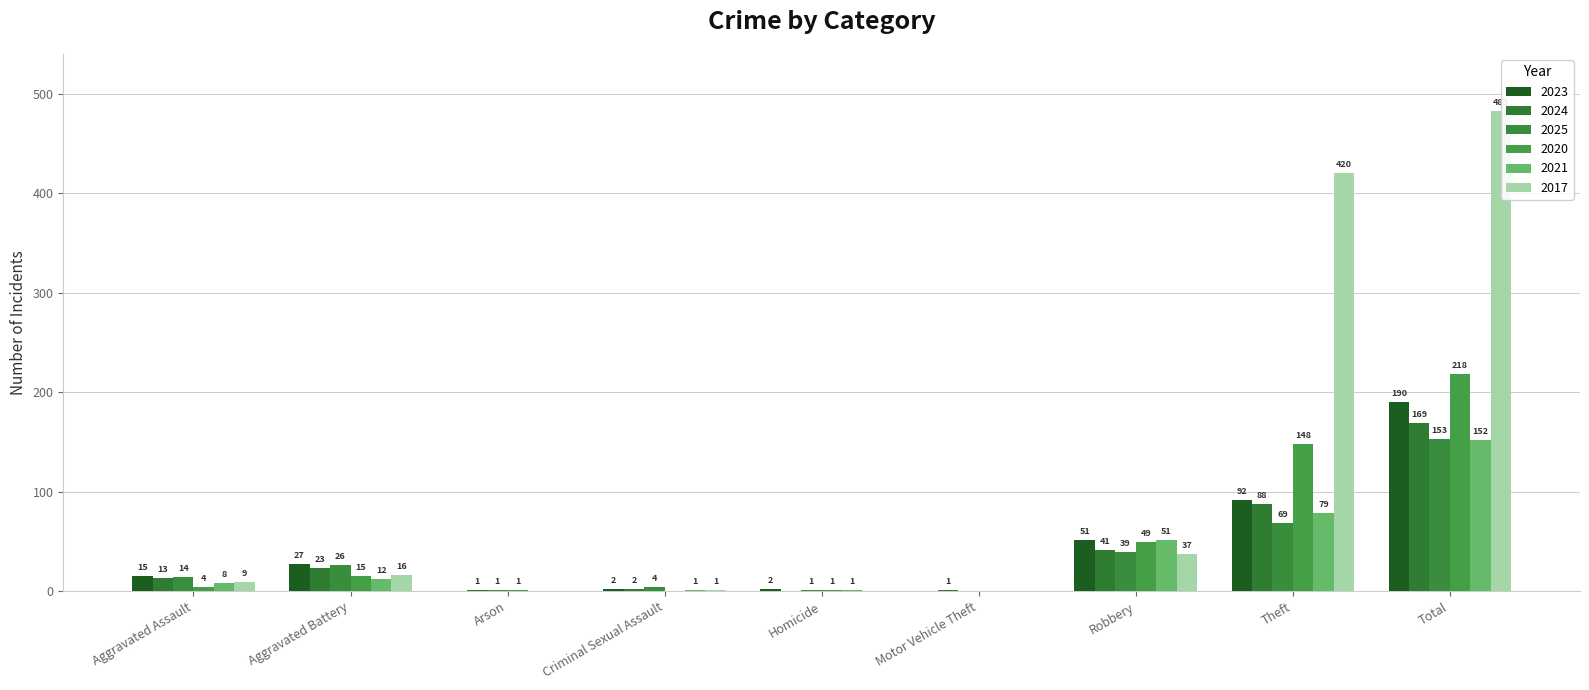

Count the number of data series in this chart.

6